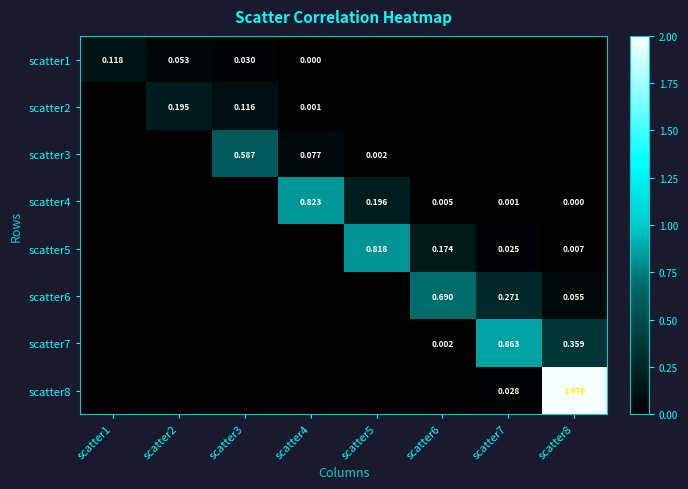

Is the value of scatter4 at scatter8 greater than the value of scatter1 at scatter2?

No